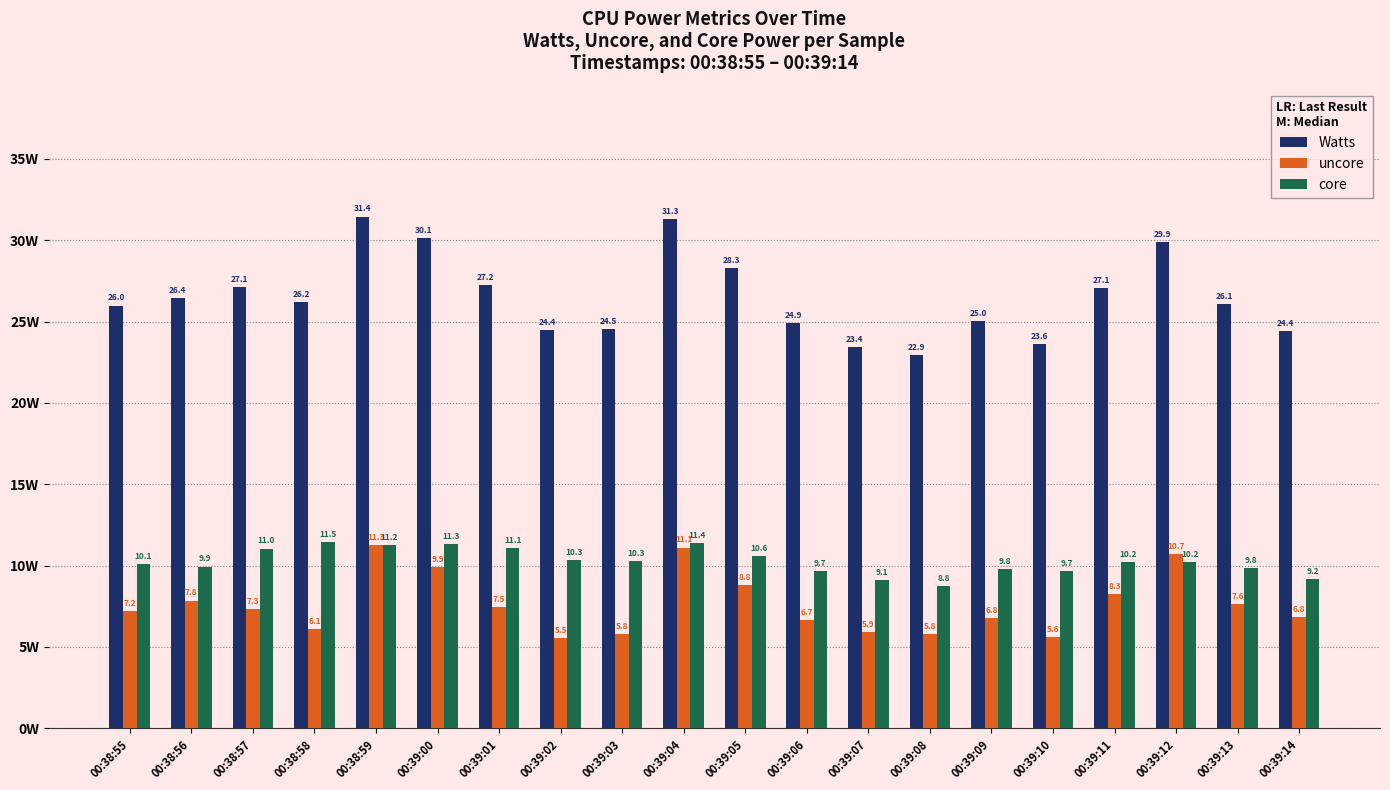

What is the minimum value for core?

8.8